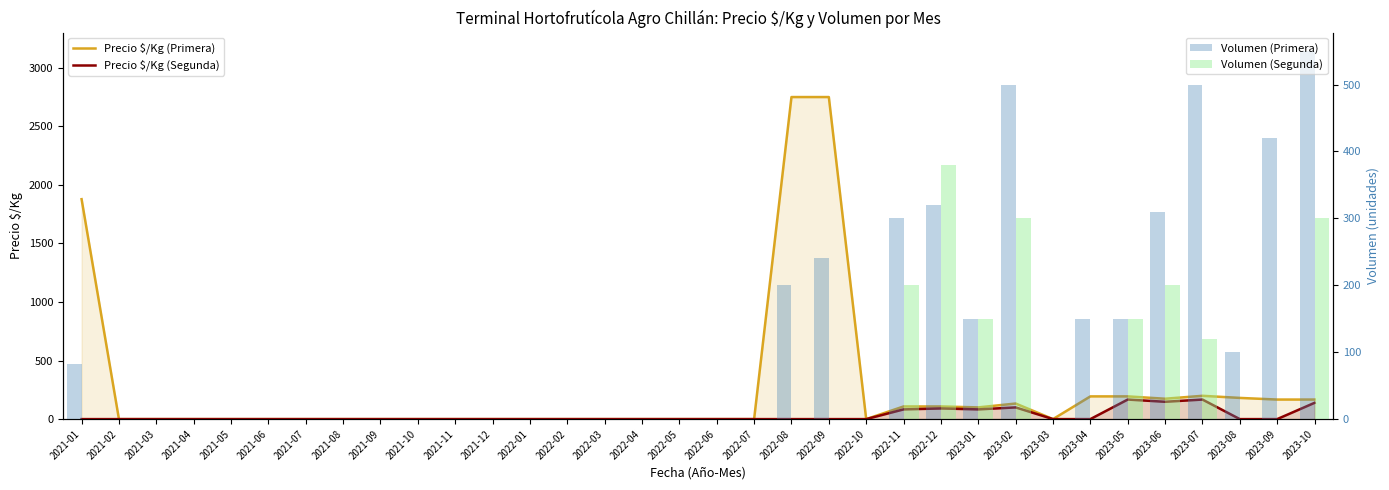

At which label does Volumen (Segunda) reach its minimum?

2021-01